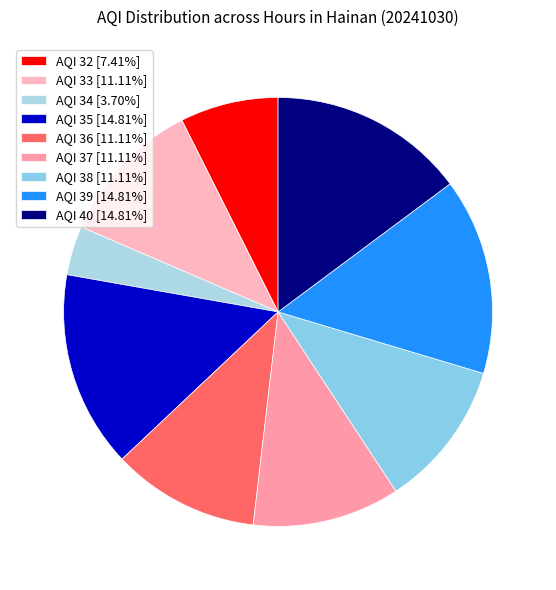

To the nearest percent, what percentage of the pie is AQI 32?

7%